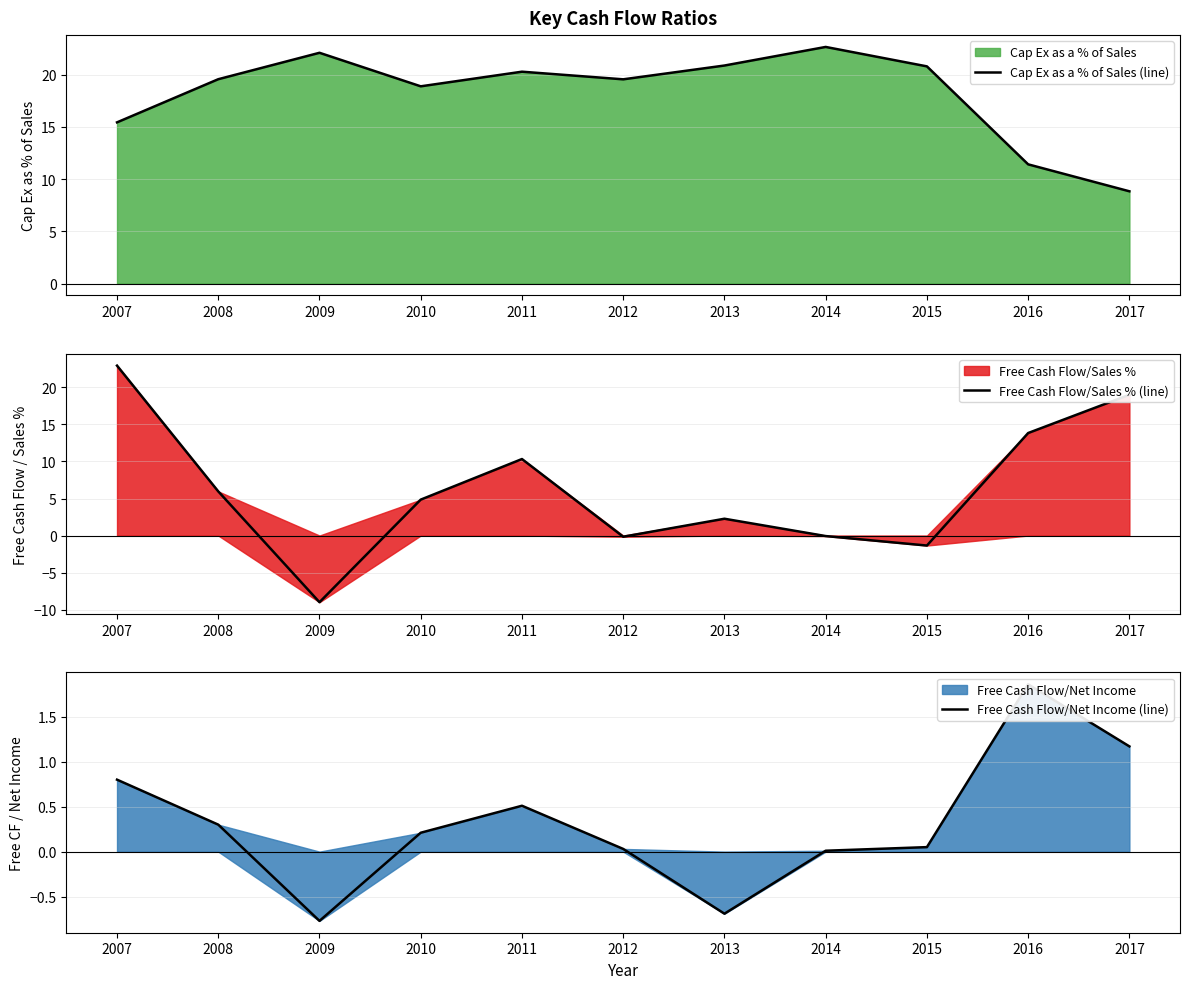

Does the chart display data point markers on the line(s)?

No